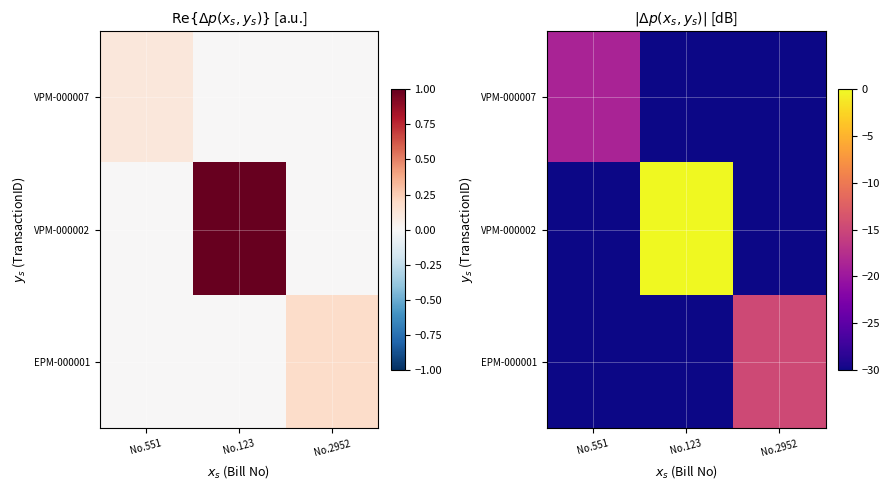

Is the value of EPM-000001 at No.551 greater than the value of VPM-000007 at No.123?

No